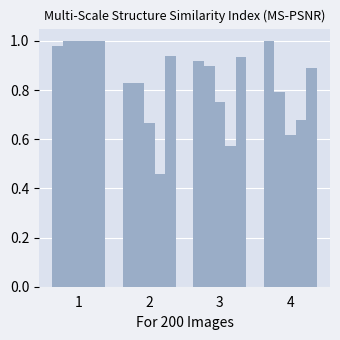

How many data points does each series have?

4